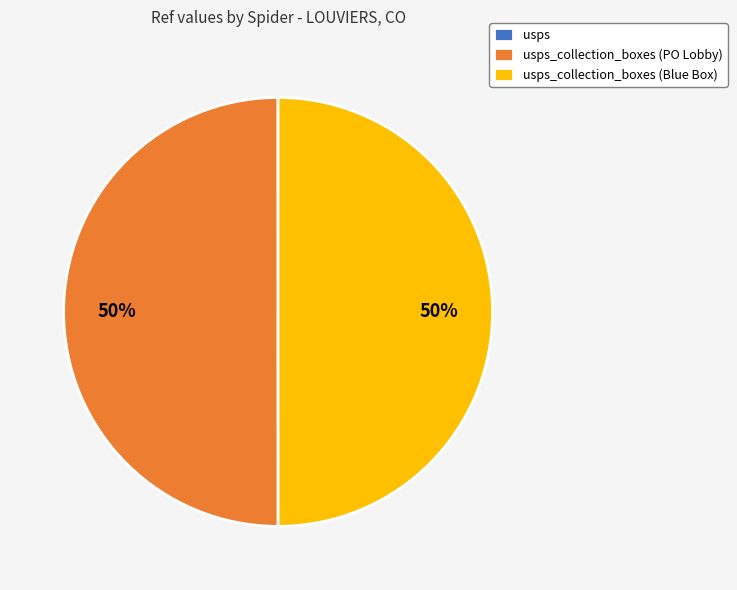

To the nearest percent, what is the difference between the largest and smallest slice percentages?

50%